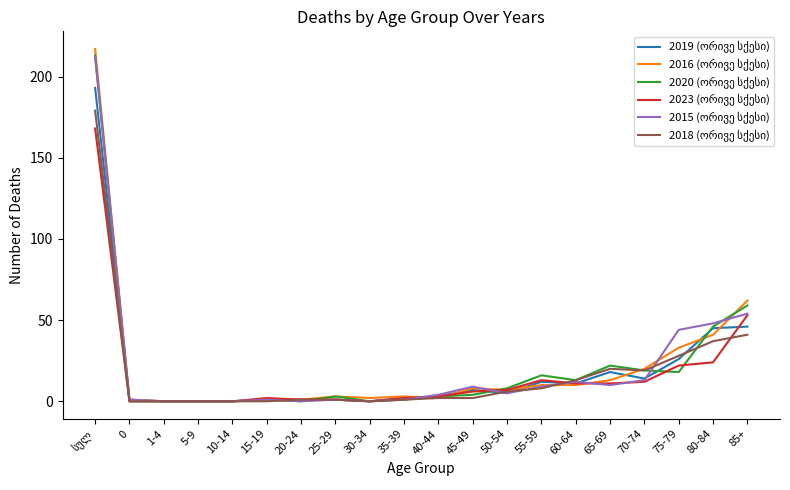

What is the spread (max minus min) of values at 85+?

21